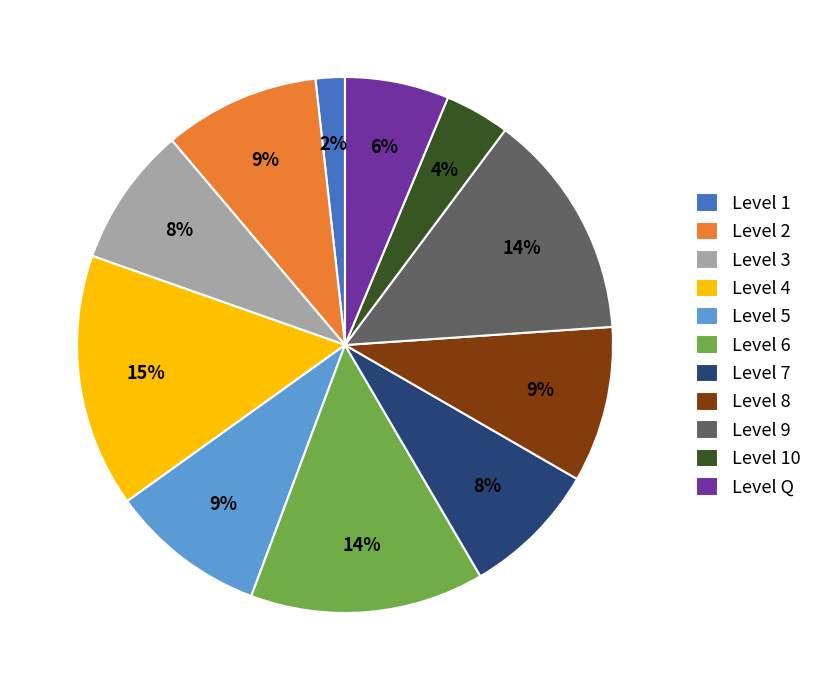

Which slice is the smallest?

Level 1